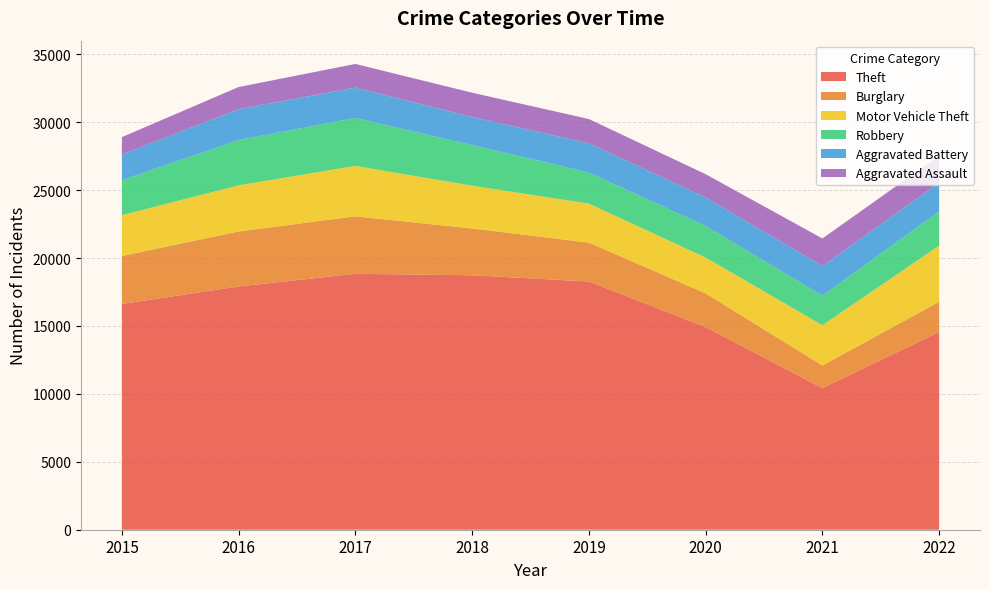

Reading left to right, transcribe all the data shown in this chart.

Theft: 2015=16620	2016=17910	2017=18840	2018=18733	2019=18271	2020=14922	2021=10422	2022=14558
Burglary: 2015=3532	2016=4046	2017=4231	2018=3444	2019=2868	2020=2477	2021=1668	2022=2222
Motor Vehicle Theft: 2015=3002	2016=3393	2017=3713	2018=3148	2019=2868	2020=2635	2021=2965	2022=4136
Robbery: 2015=2574	2016=3338	2017=3526	2018=2991	2019=2288	2020=2326	2021=2175	2022=2517
Aggravated Battery: 2015=1895	2016=2277	2017=2240	2018=2069	2019=2151	2020=2107	2021=2175	2022=2116
Aggravated Assault: 2015=1277	2016=1627	2017=1738	2018=1786	2019=1788	2020=1706	2021=2035	2022=1988